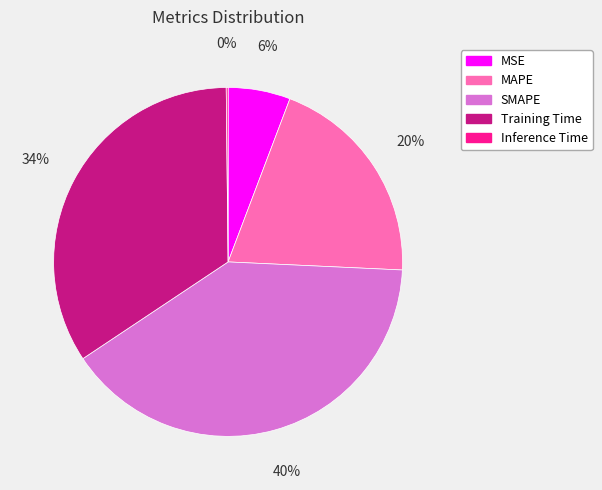

Is there a majority slice in this chart?

No